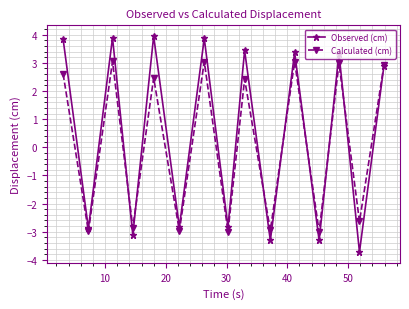

List the series in order of their overall mean, highest first.

Observed (cm), Calculated (cm)